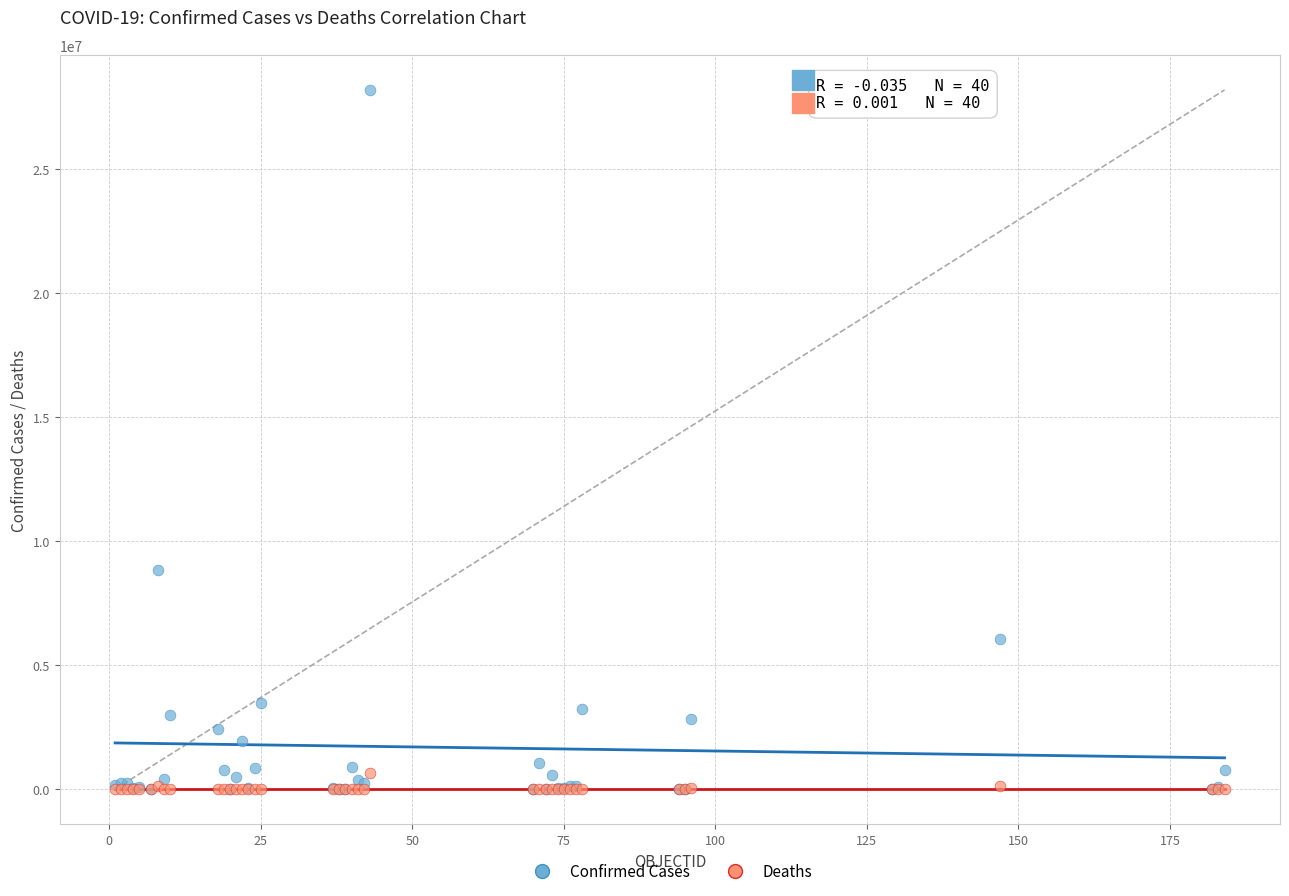

In the Confirmed Cases series, what Y value is closest to 14090538?

8823054